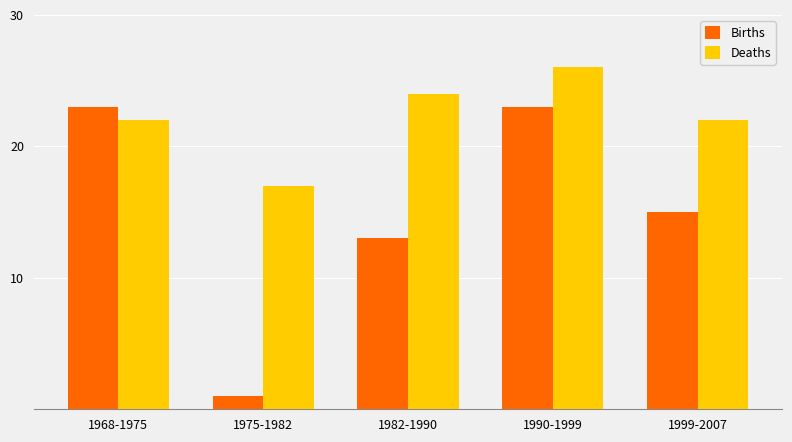

How many bars are there in each group?

2